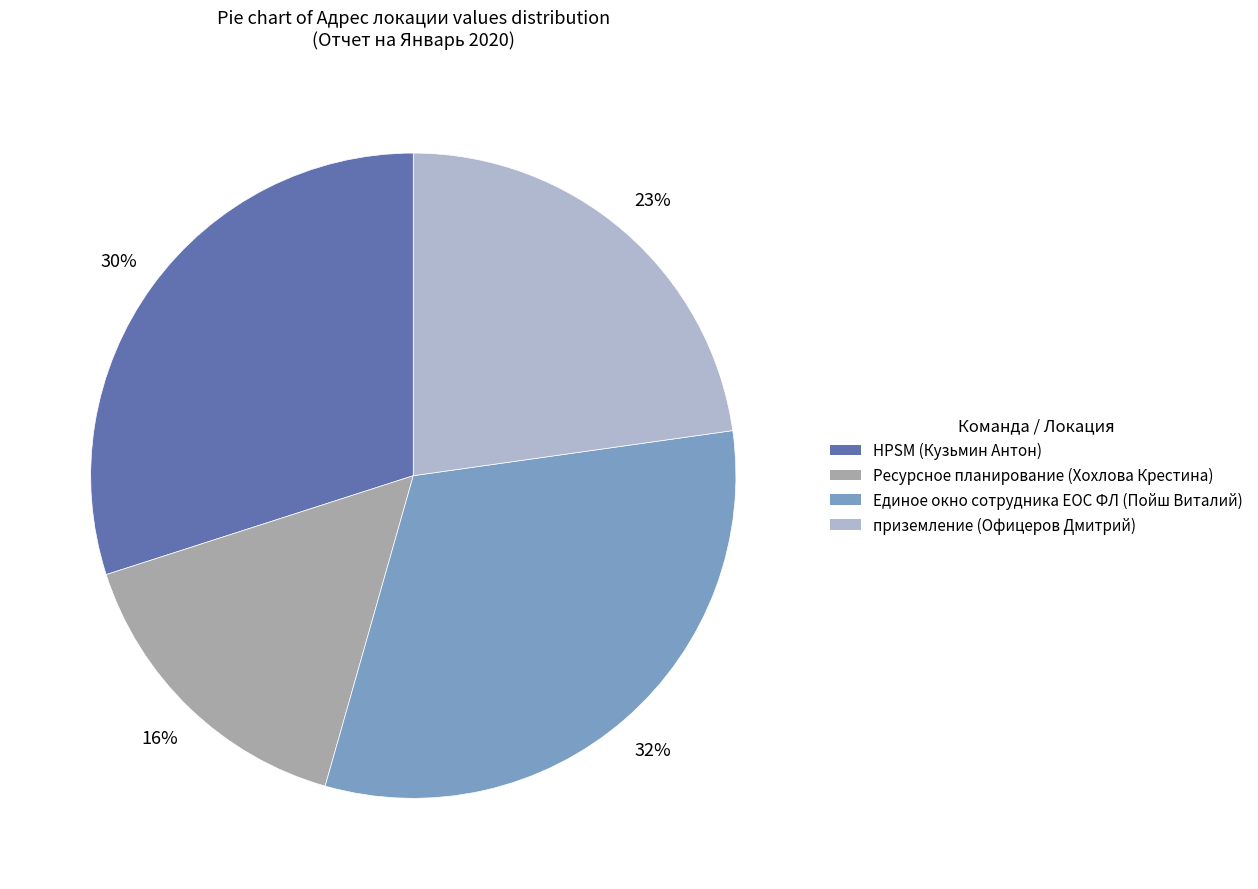

The Единое окно сотрудника ЕОС ФЛ (Пойш Виталий) slice represents 20% of the pie. True or false?

False